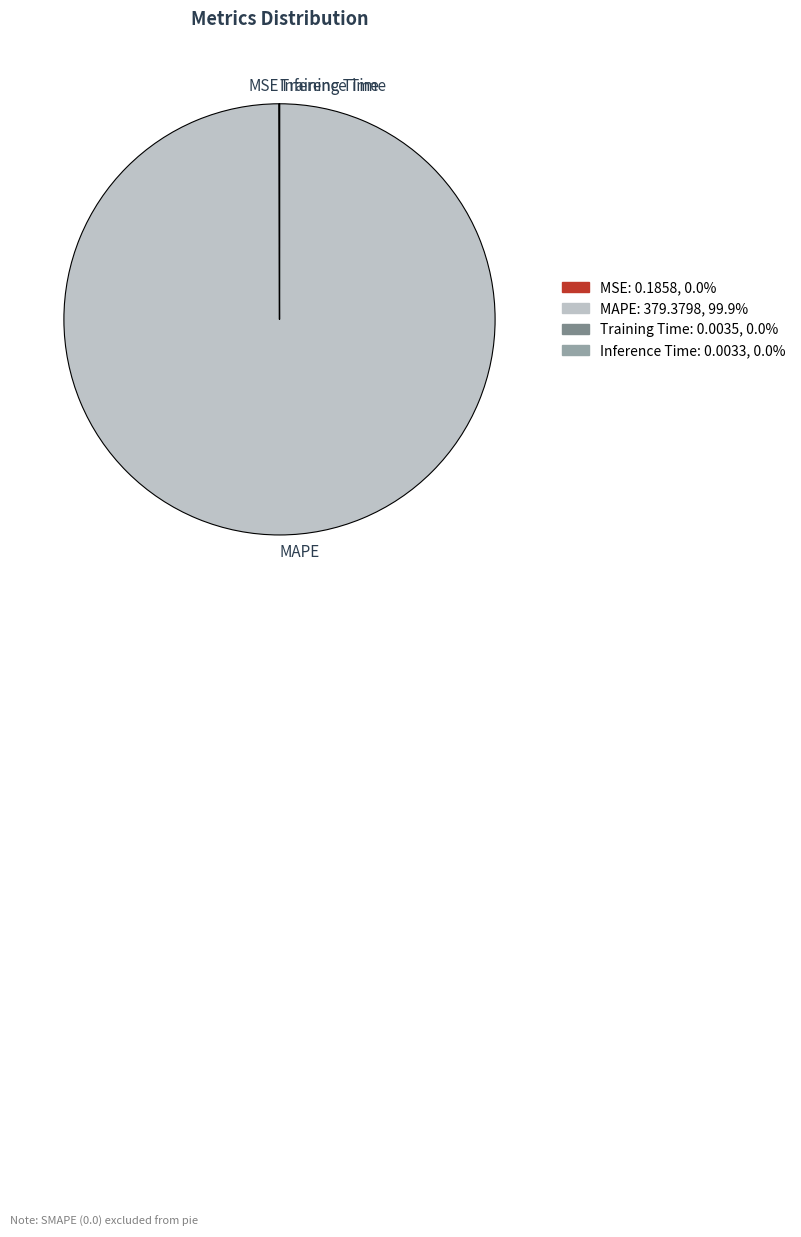

Does any single category account for the majority?

Yes